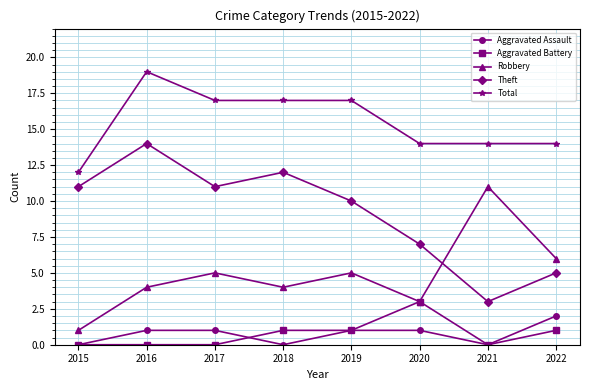

Count the Aggravated Battery values in the range 0 to 1.

7